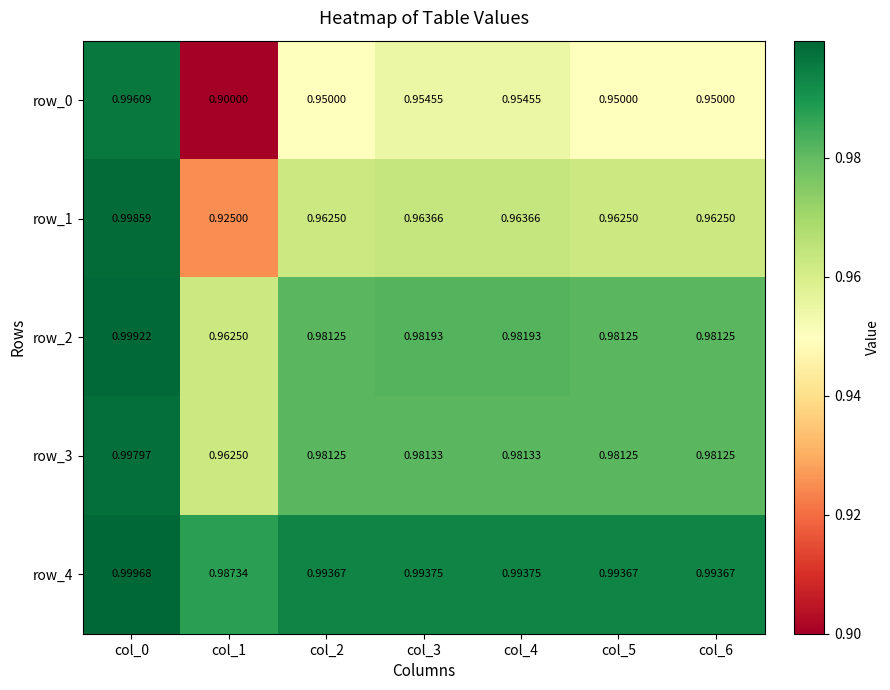

Where is row_0 nearest to the value 0?

col_1